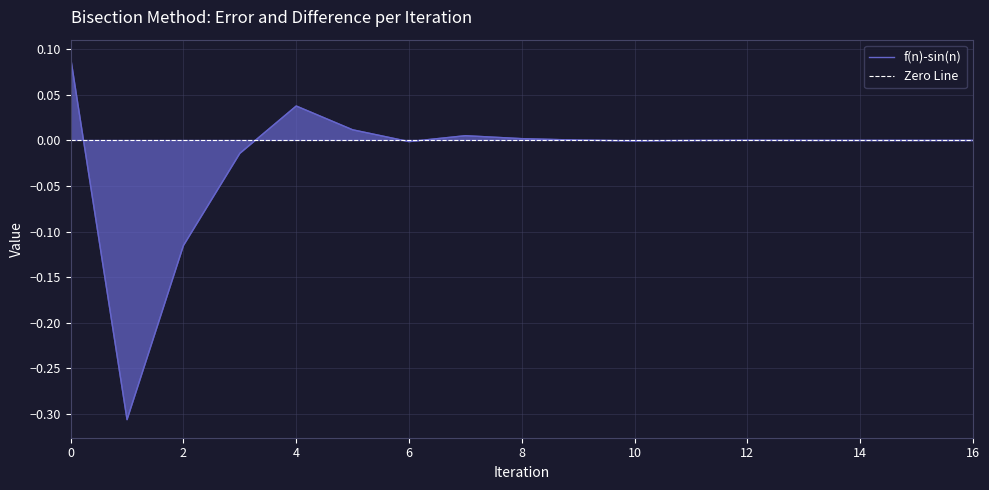

Rank the series at 16 from highest to lowest value.

f(n)-sin(n), Zero Line